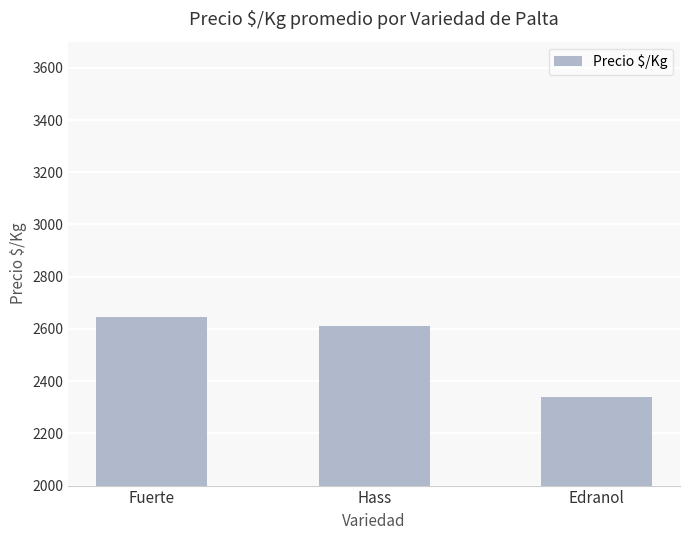

What is the maximum value shown in the chart?

2646